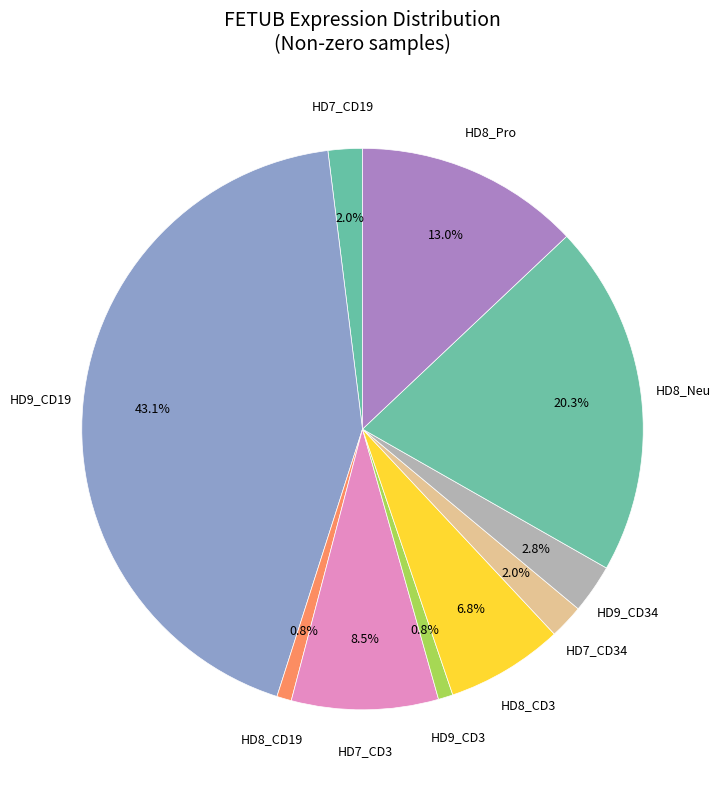

What is the largest slice in the pie chart?

HD9_CD19